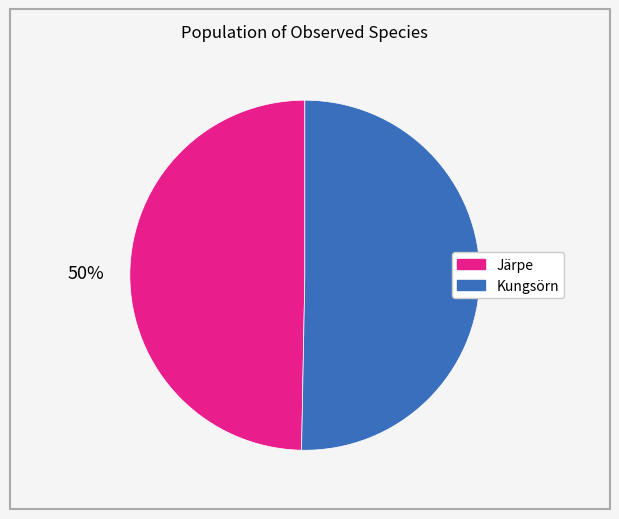

To the nearest percent, what is the average slice percentage?

50%